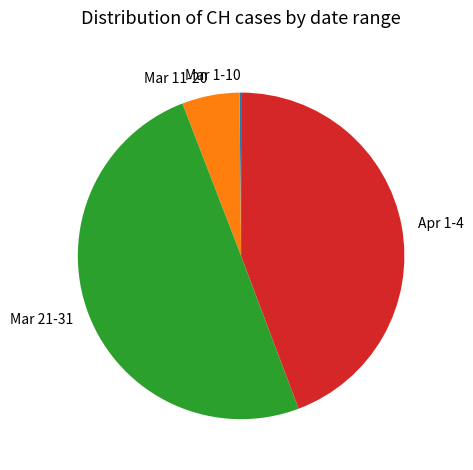

Is it true that Mar 21-31 is 50% of the pie?

True